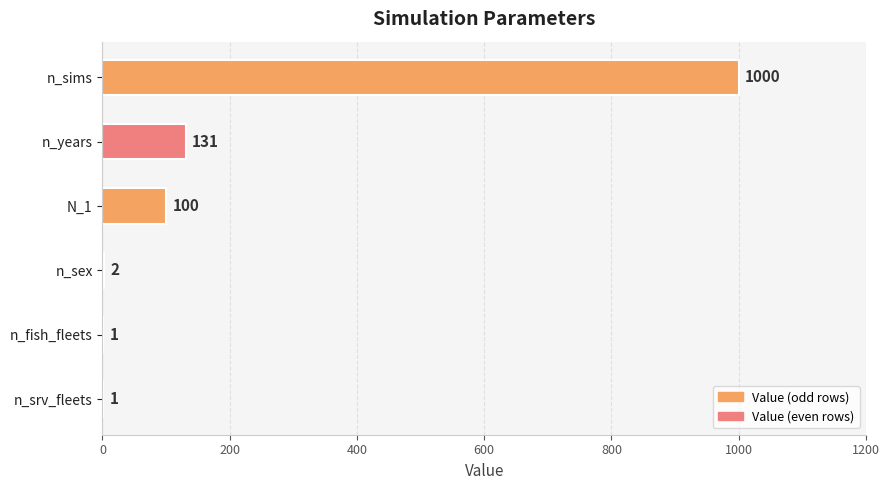

Reading top to bottom, what are all the values shown in this chart?

n_sims=1000	n_years=131	N_1=100	n_sex=2	n_fish_fleets=1	n_srv_fleets=1